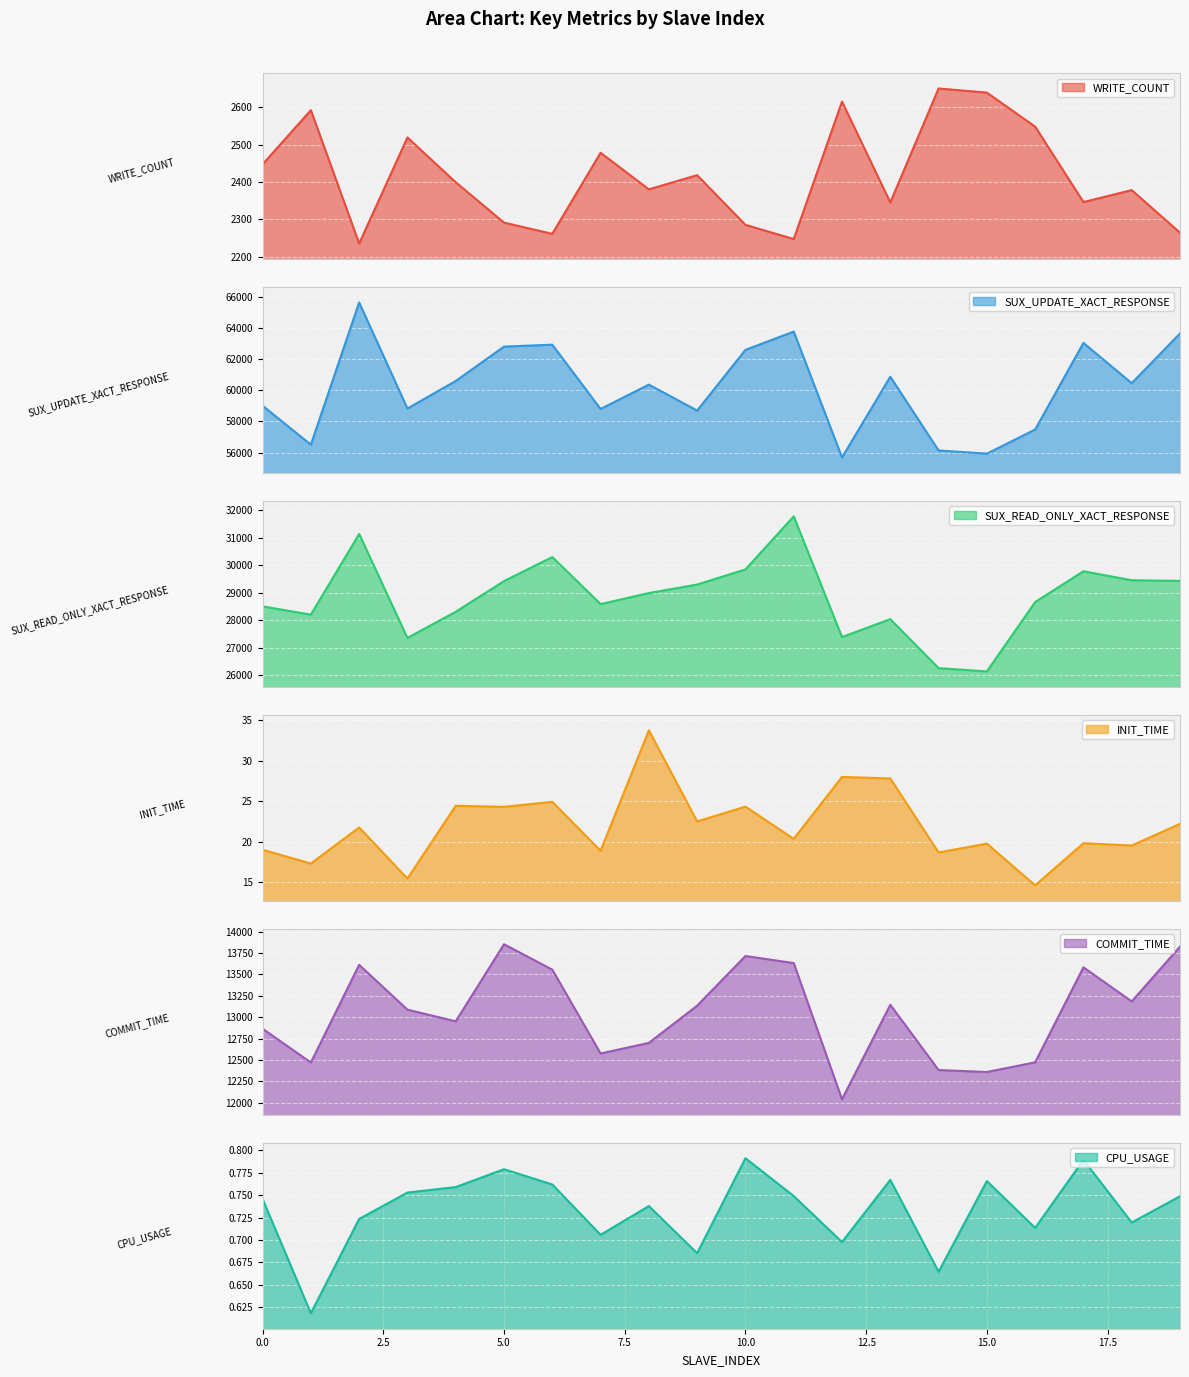

Rank the series by their maximum value, from highest to lowest.

SUX_UPDATE_XACT_RESPONSE, SUX_READ_ONLY_XACT_RESPONSE, COMMIT_TIME, WRITE_COUNT, INIT_TIME, CPU_USAGE